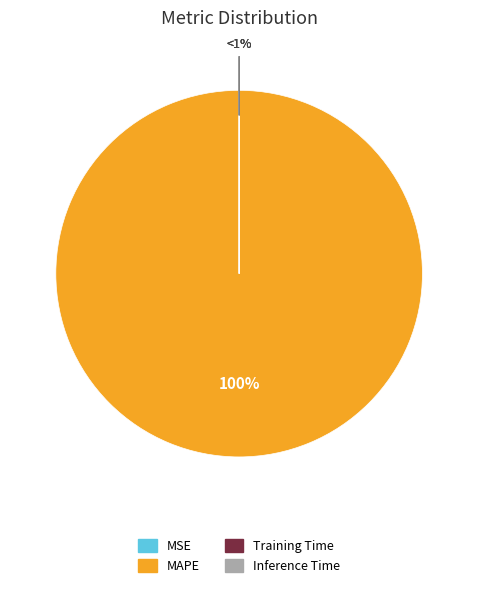

The Inference Time slice represents 1% of the pie. True or false?

False